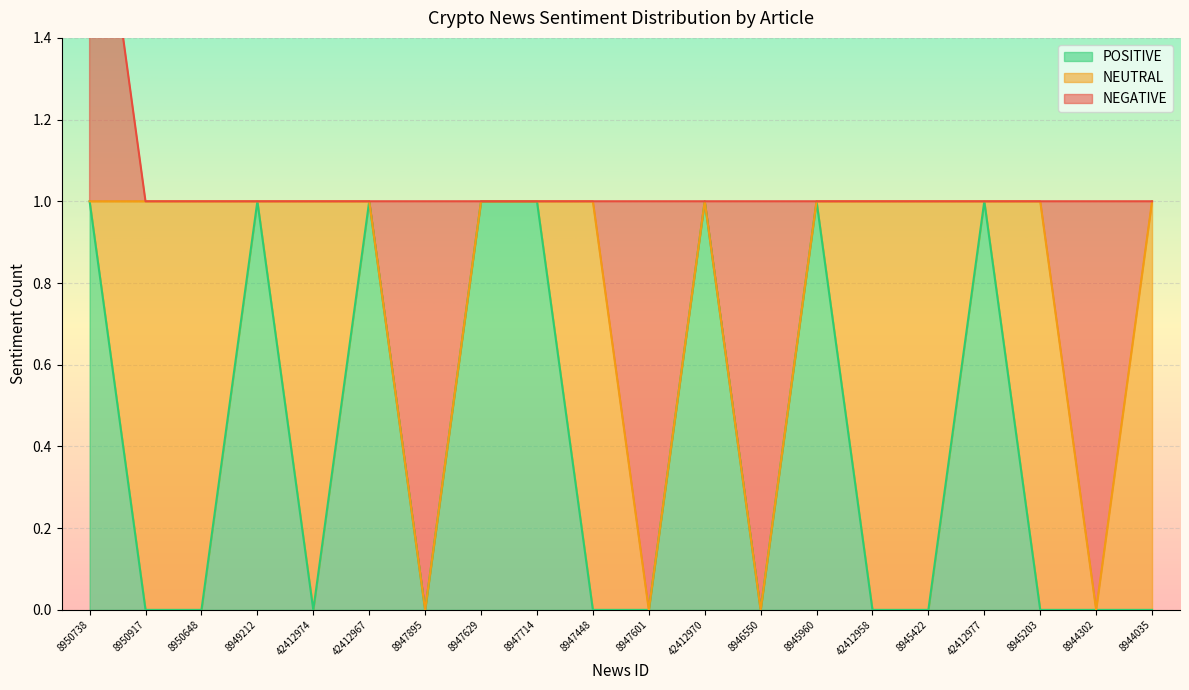

In POSITIVE, how many points are lower than both neighbors (excluding endpoints)?

3